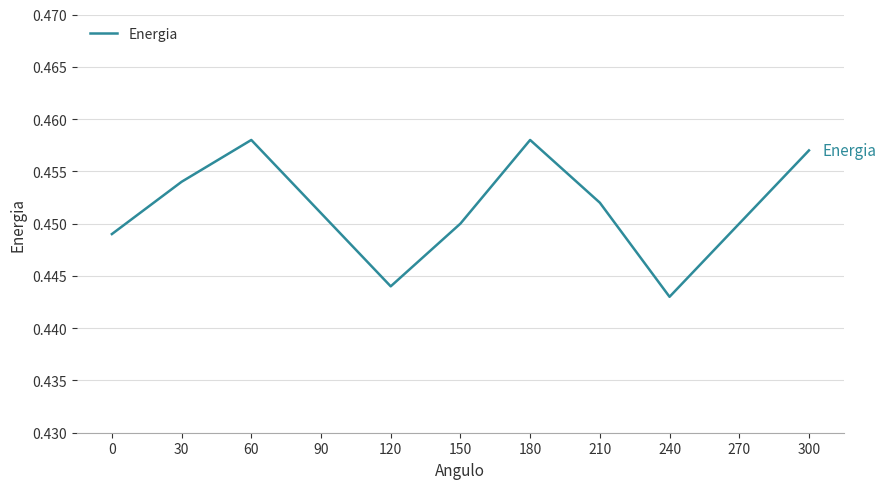

Does the chart display data point markers on the line(s)?

No